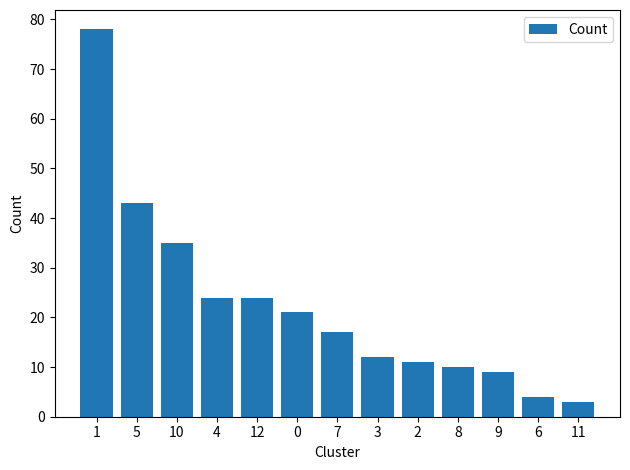

How many data points does each series have?

13